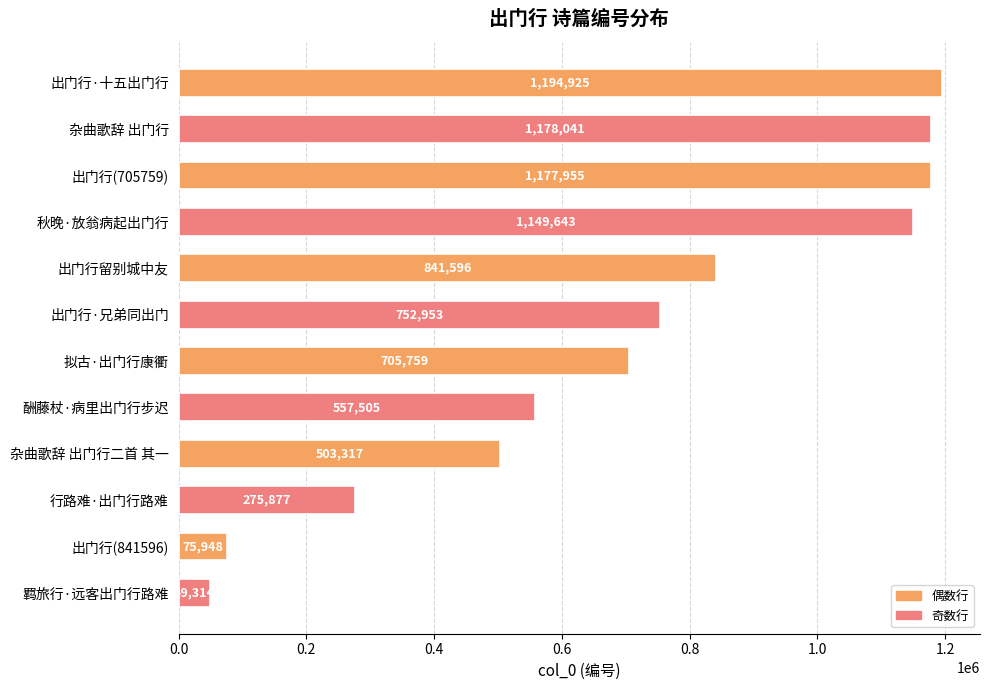

Reading top to bottom, what are all the values shown in this chart?

出门行·十五出门行=1194925	杂曲歌辞 出门行=1178041	出门行(705759)=1177955	秋晚·放翁病起出门行=1149643	出门行留别城中友=841596	出门行·兄弟同出门=752953	拟古·出门行康衢=705759	酬藤杖·病里出门行步迟=557505	杂曲歌辞 出门行二首 其一=503317	行路难·出门行路难=275877	出门行(841596)=75948	羁旅行·远客出门行路难=49314